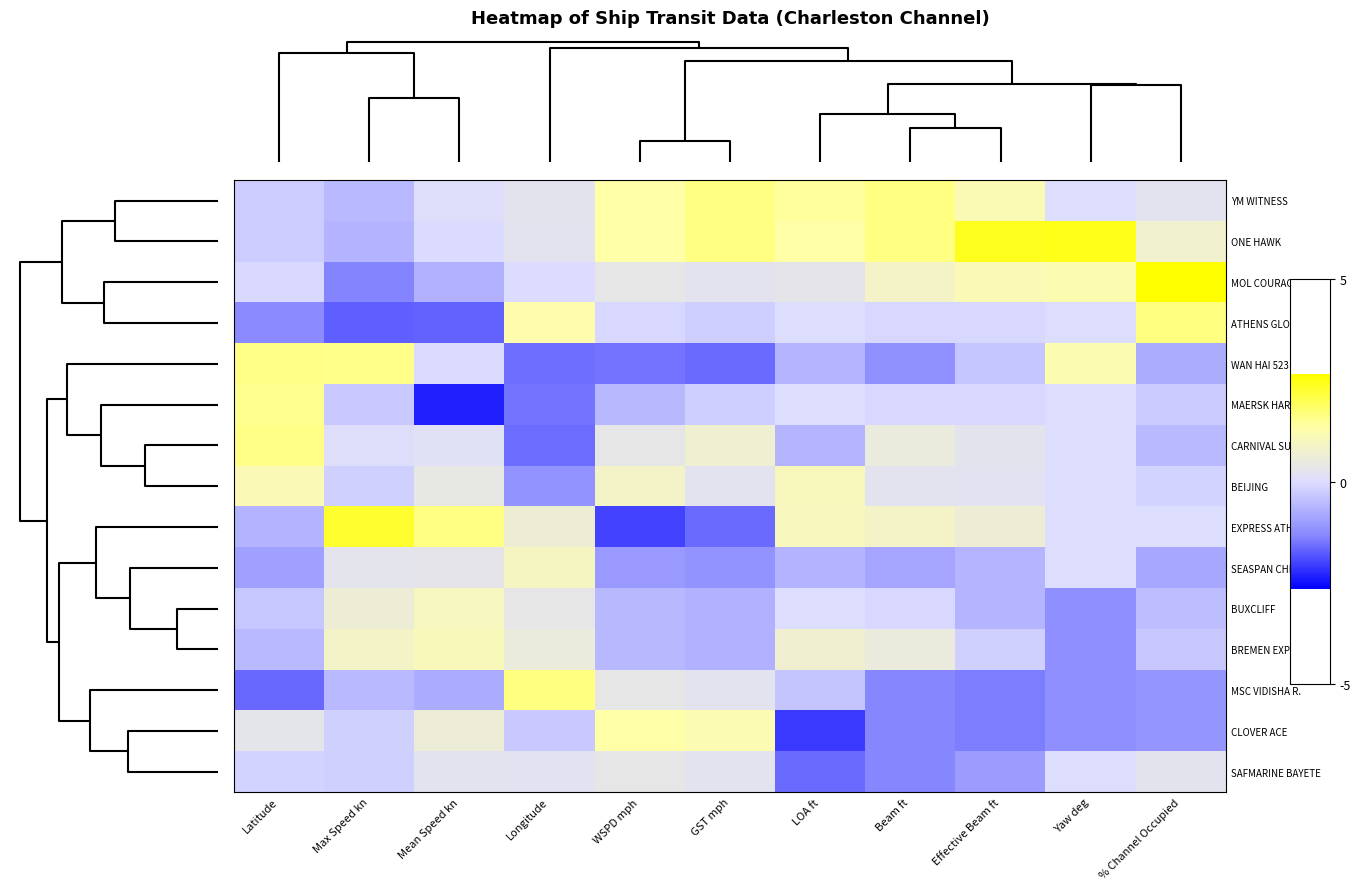

How many categories are shown in the chart?

11